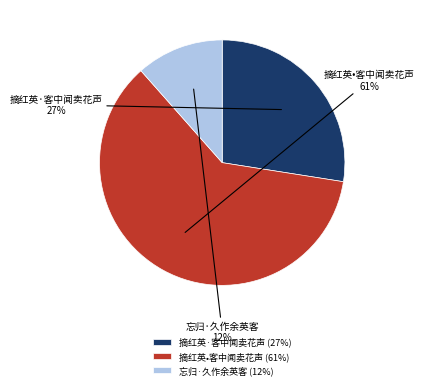

Between 忘归·久作余英客 and 摘红英·客中闻卖花声, which is larger?

摘红英·客中闻卖花声